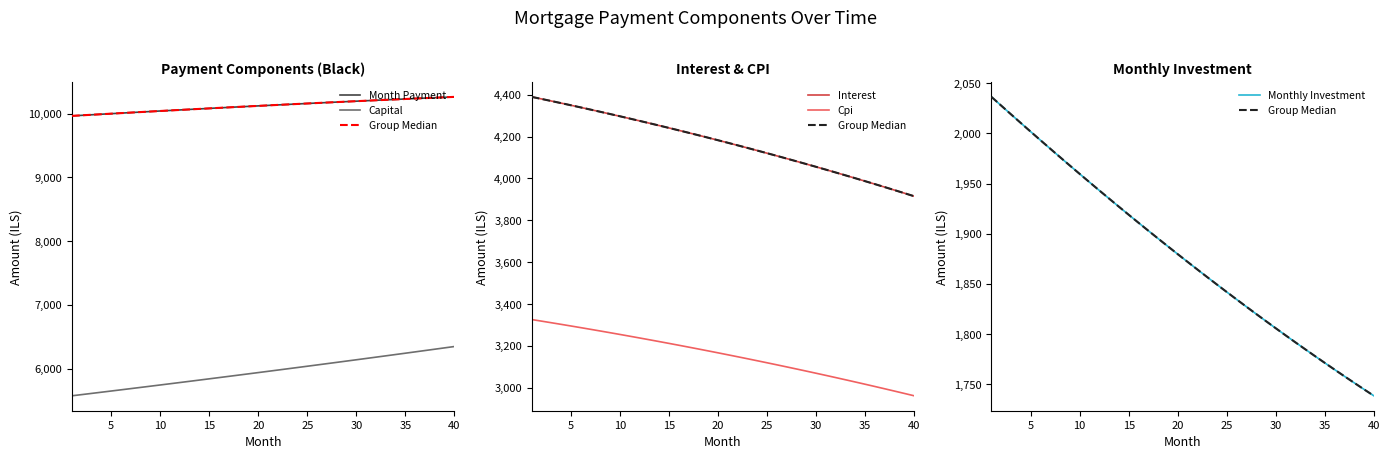

Is this an area chart (filled region under the line)?

No